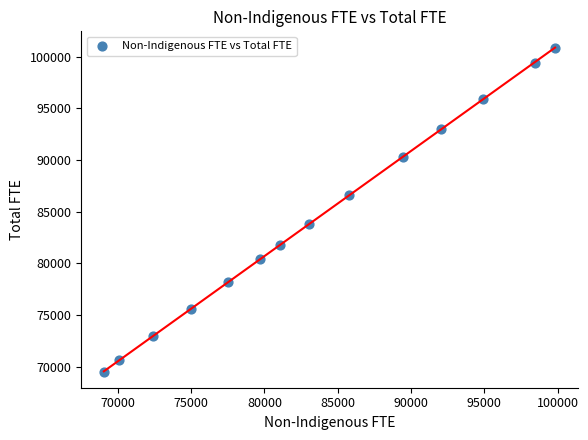

What is the range of X values (max minus min)?

30765